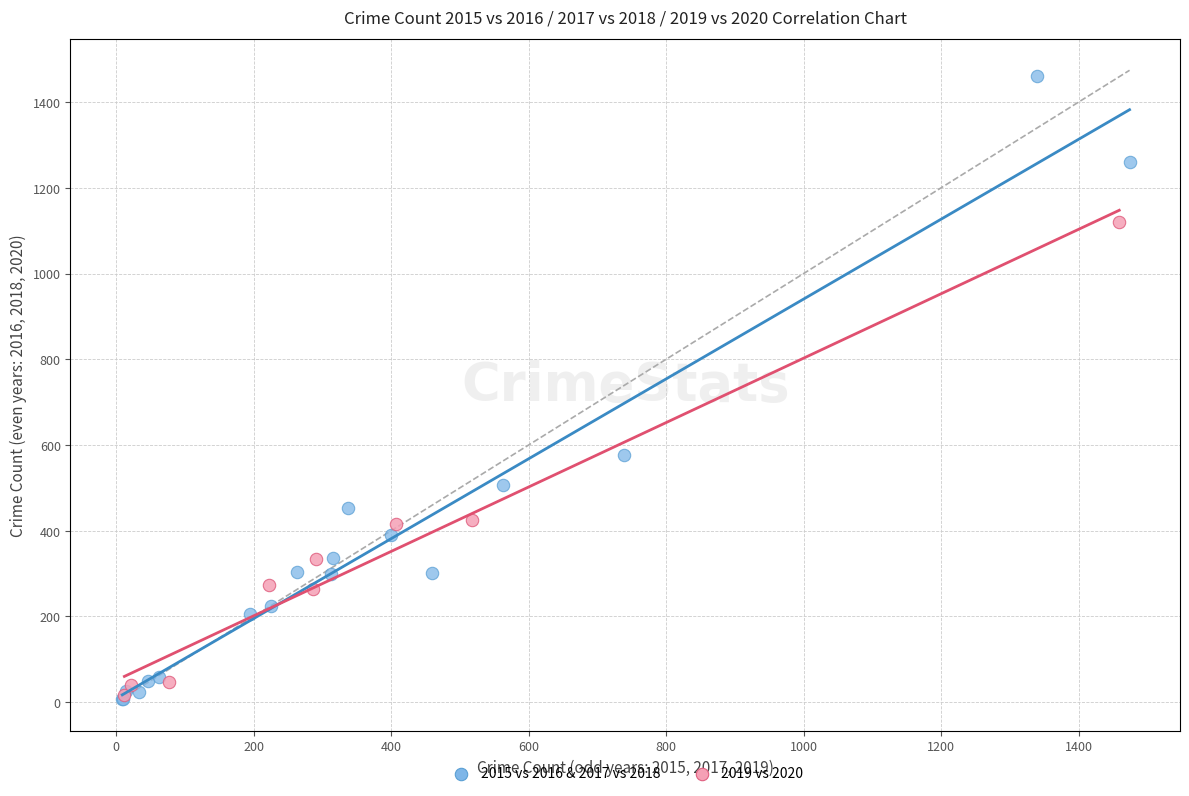

Which series reaches the maximum Y coordinate?

2015 vs 2016 & 2017 vs 2018